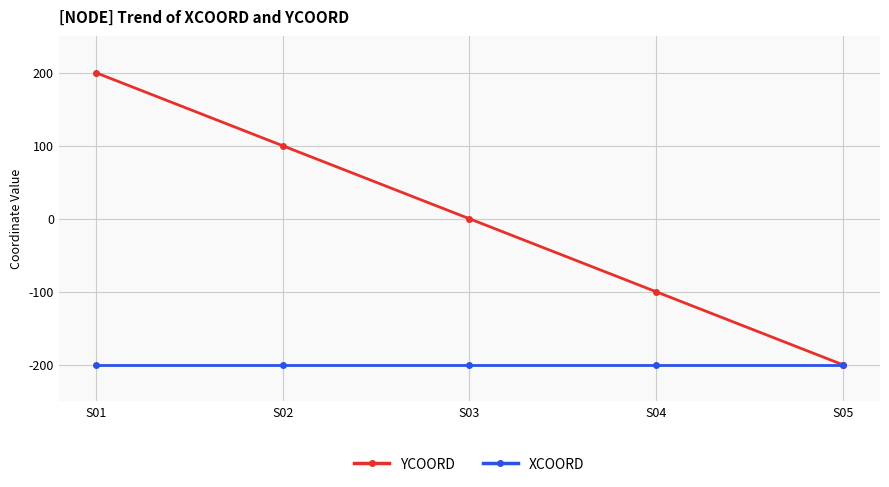

Rank the categories by YCOORD value from lowest to highest.

S05, S04, S03, S02, S01